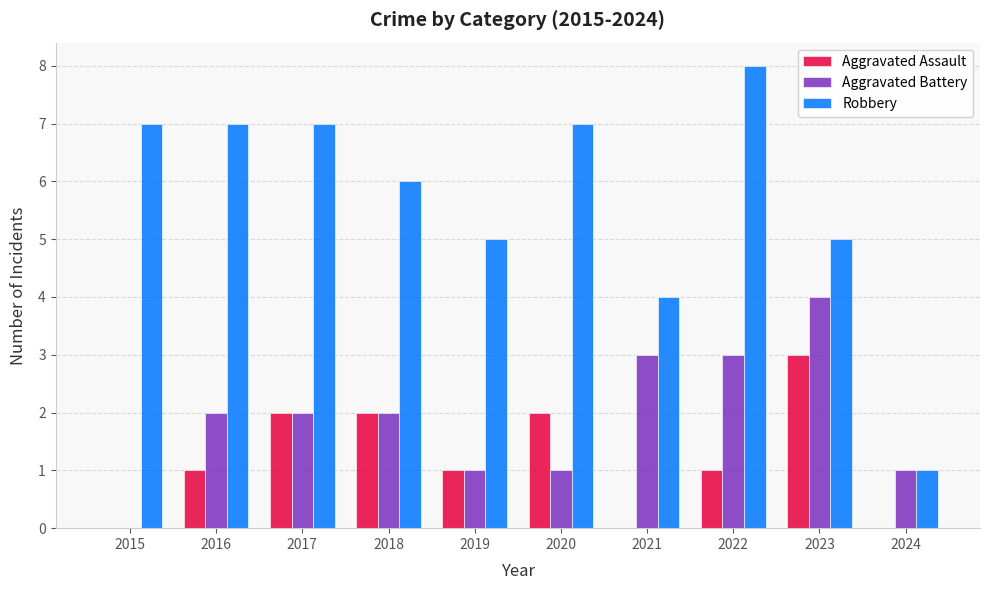

What is the total value across all series at 2019?

7